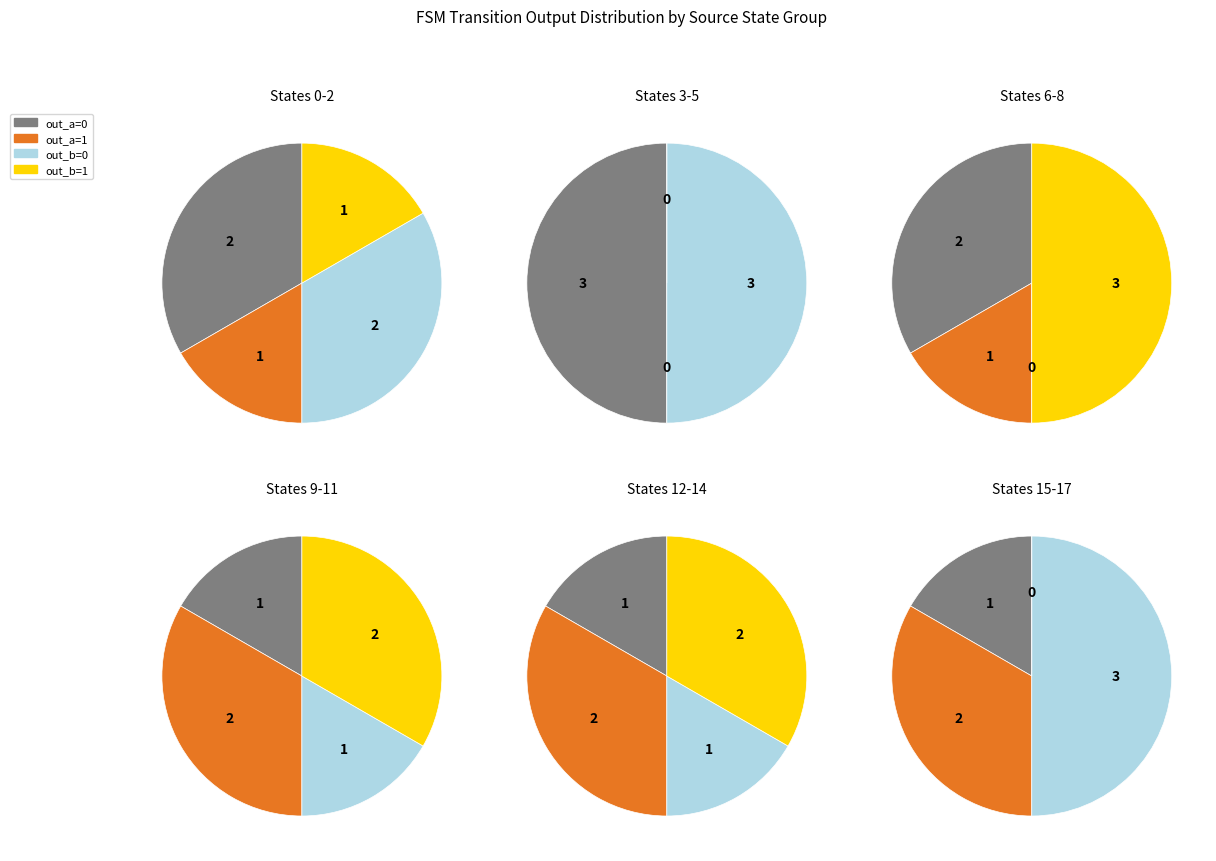

What percentage is NOT represented by 9?

100.0%